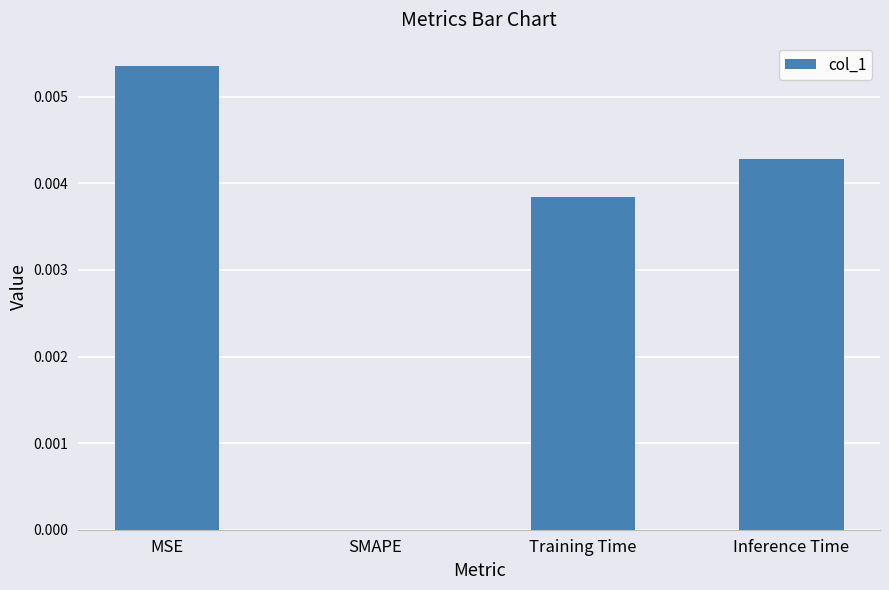

Which has a higher value, Inference Time or SMAPE?

Inference Time